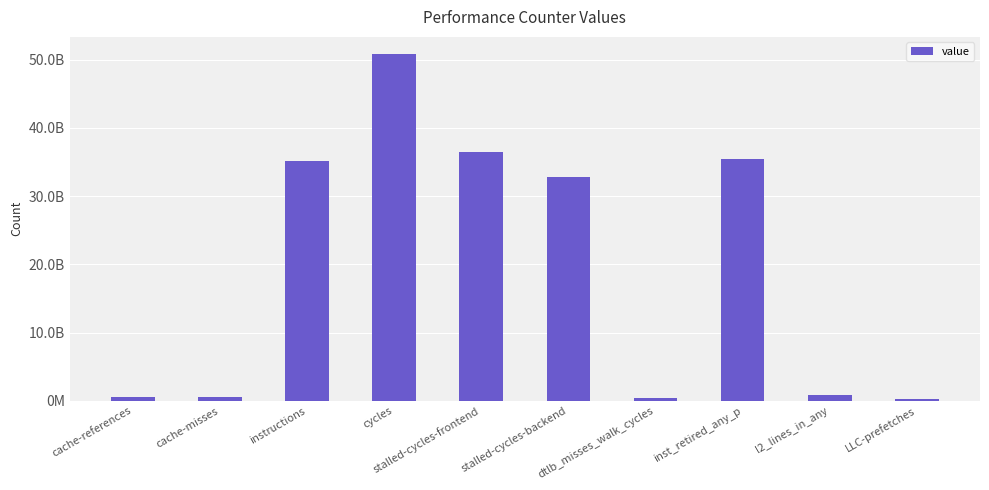

Reading right to left, transcribe all the data shown in this chart.

281018627	860559976	35502229048	472046531	32847973939	36447678157	50817606570	35156174843	538966438	575856675